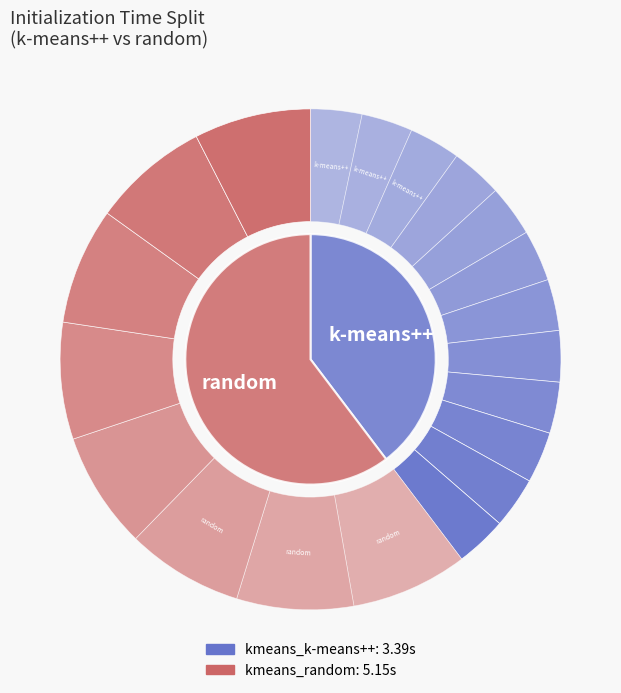

To the nearest percent, what is the difference between the largest and smallest slice percentages?

21%